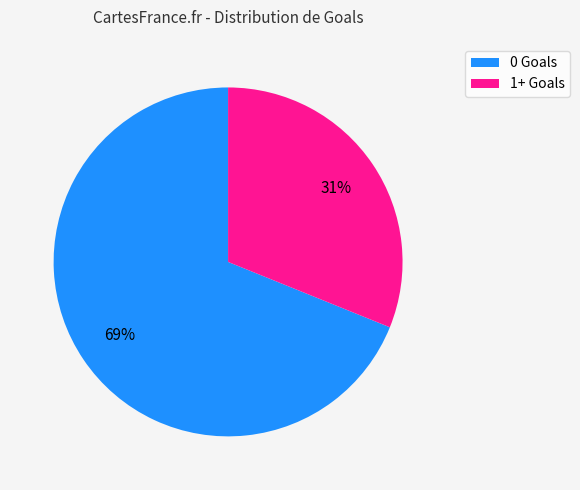

To the nearest percent, what is the average slice percentage?

50%